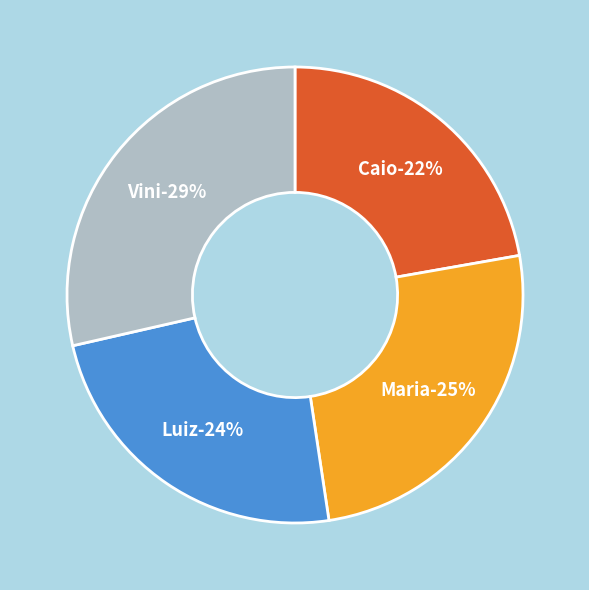

What is the ratio of the value at Caio to the value at Luiz?

0.9